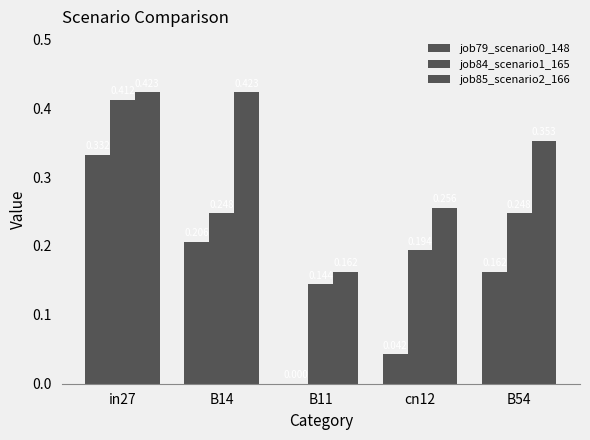

How many data points does each series have?

5